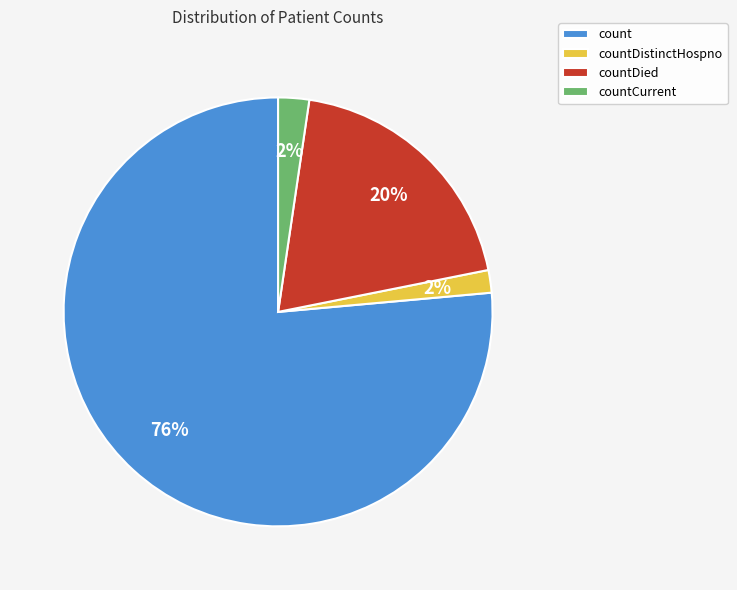

The countDistinctHospno slice represents 2% of the pie. True or false?

True